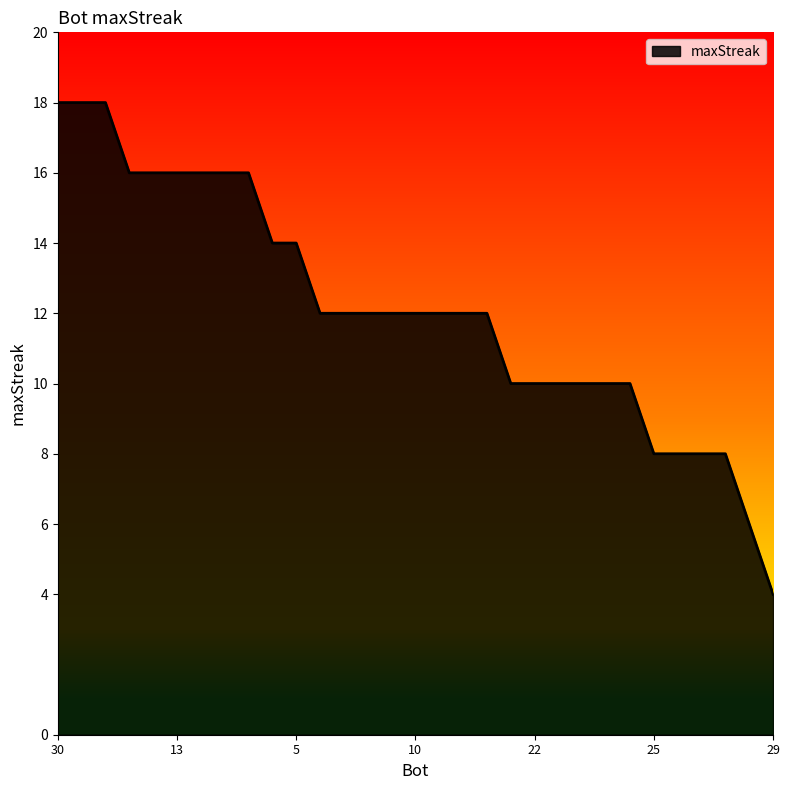

What is the maximum value shown in the chart?

18